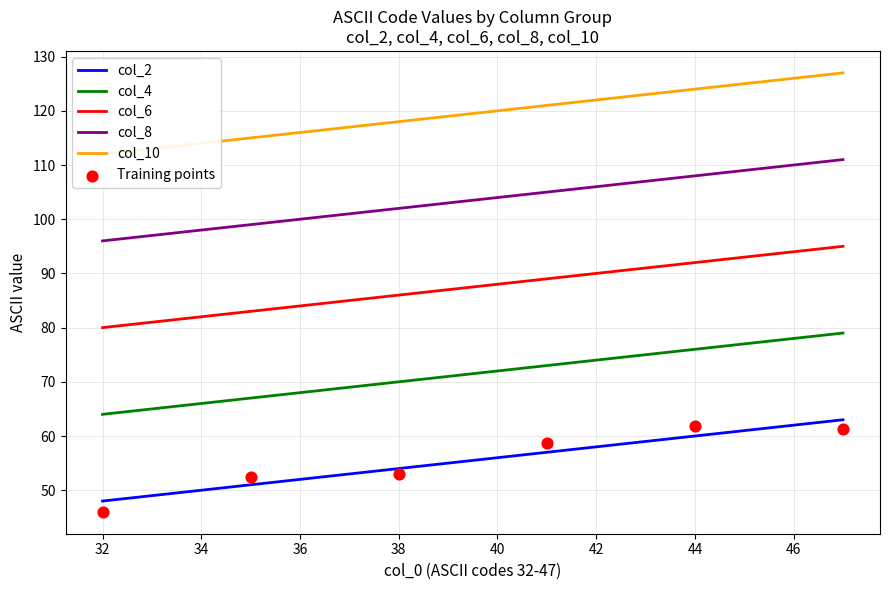

At how many categories does at least one series exceed 80?

16